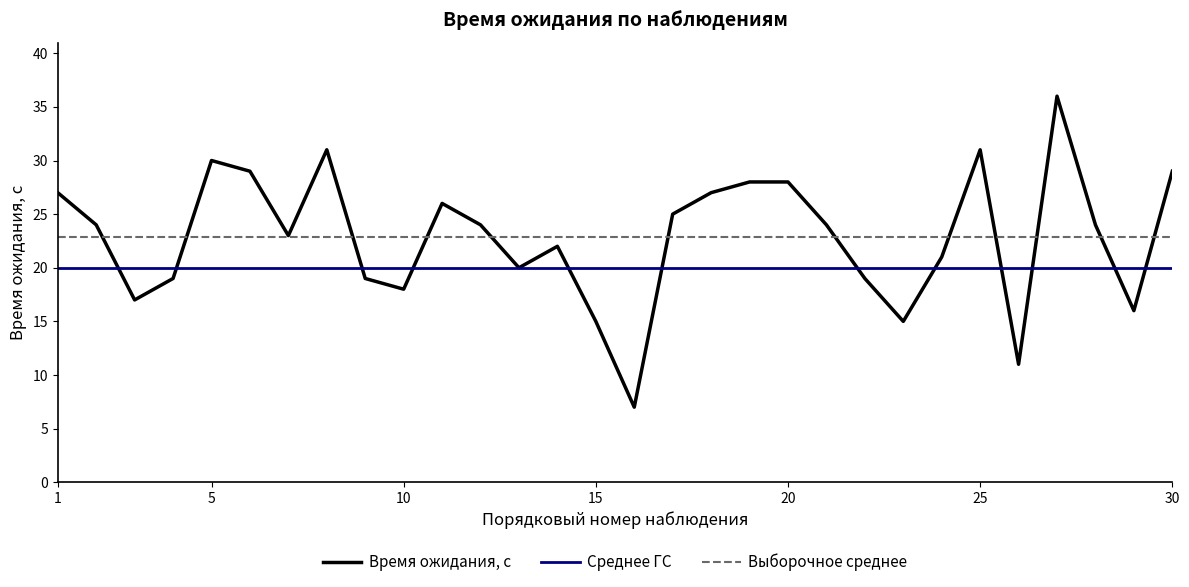

Which has a higher value, 11 or 25?

25